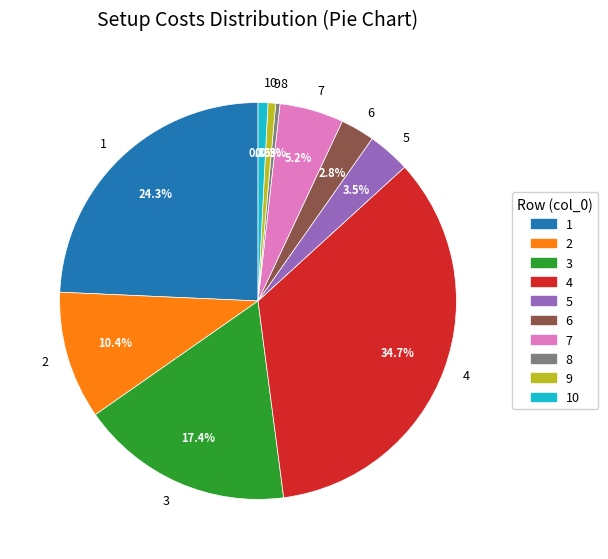

Which has a higher value, 7 or 10?

7